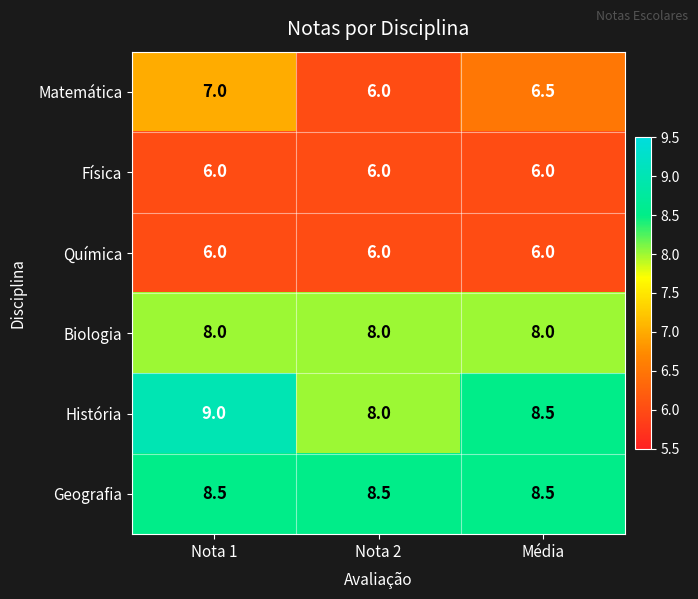

What is the difference between the highest and lowest values at Nota 2?

2.5